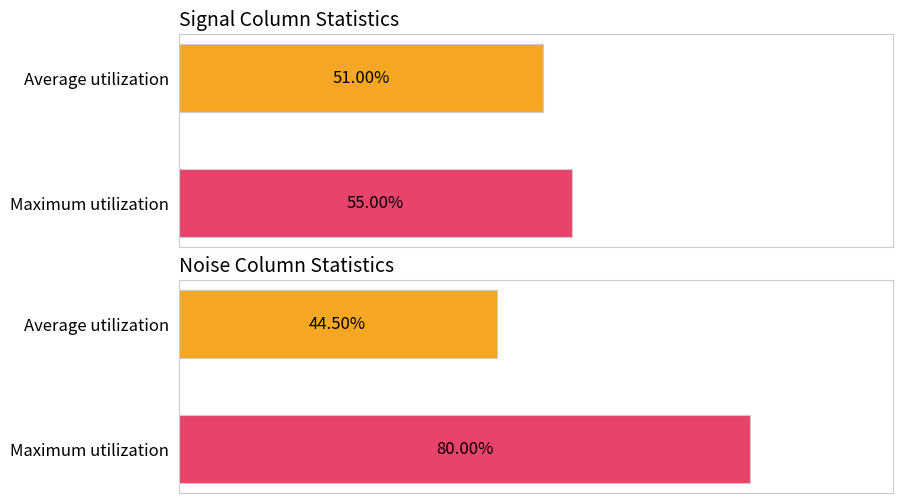

Rank the series by their average value, from lowest to highest.

Average, Maximum